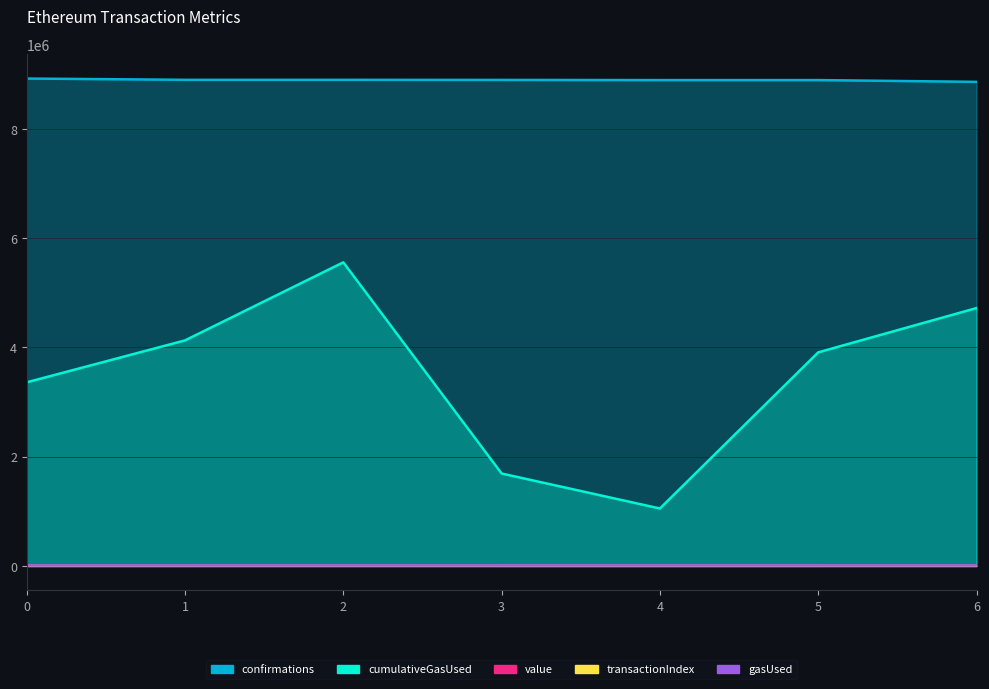

Read the cumulativeGasUsed value at 3.

1691120.0